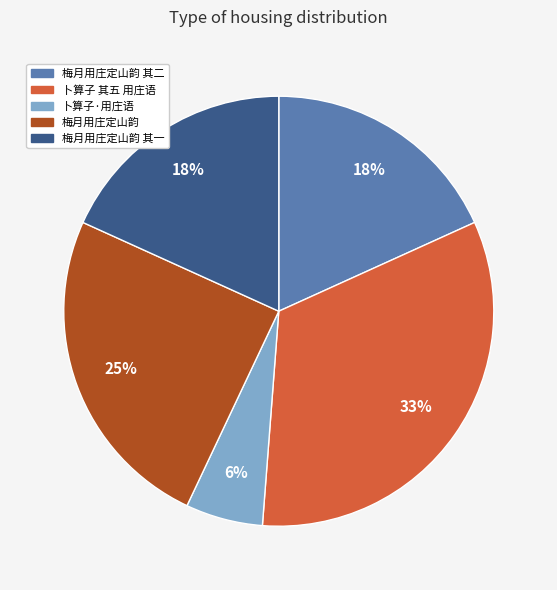

Does any single category account for the majority?

No